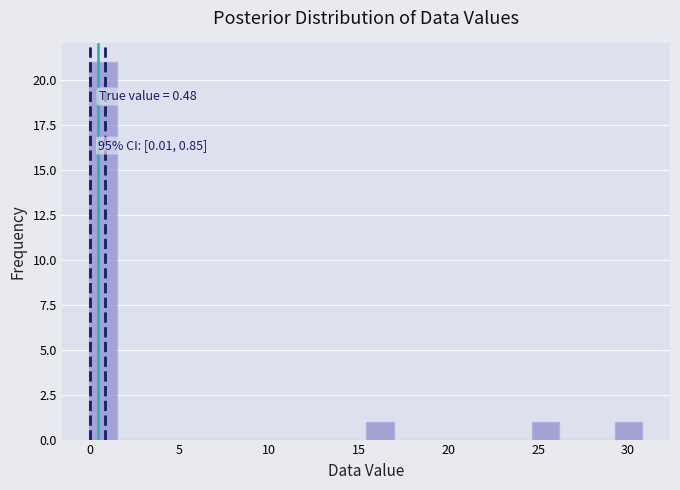

Around what value on the x-axis is the tallest bar? Give the approximate position of its centre, as read against the axis.

1.0